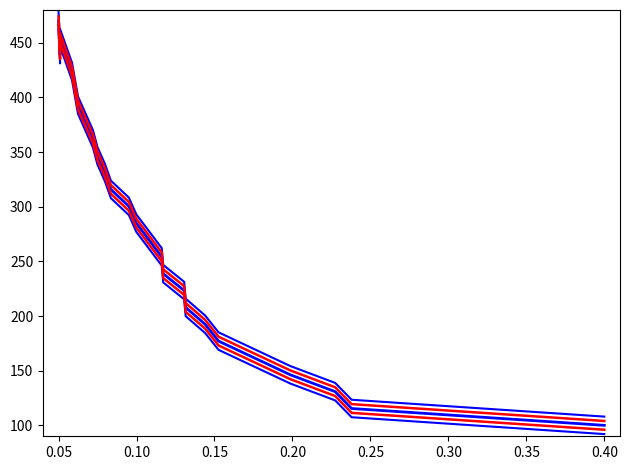

True or false: offset_0_blue and offset_8_blue cross at least once.

False